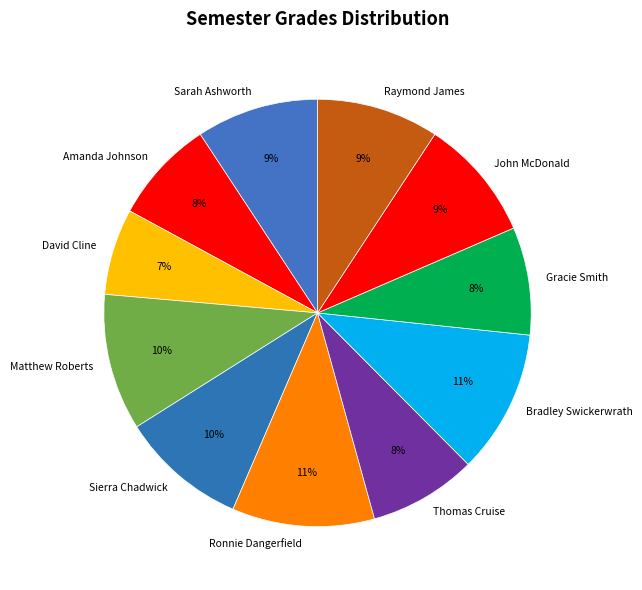

What percentage is the Thomas Cruise slice, to the nearest percent?

8%